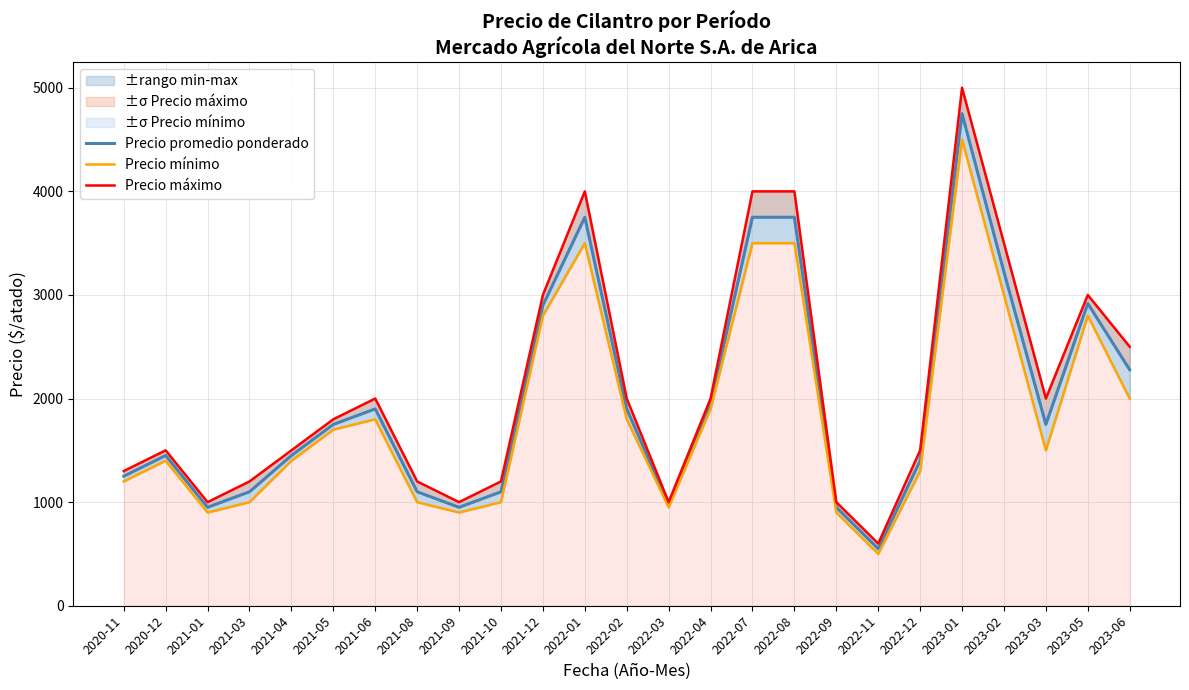

At which label is Precio máximo closest to 2800?

2021-12